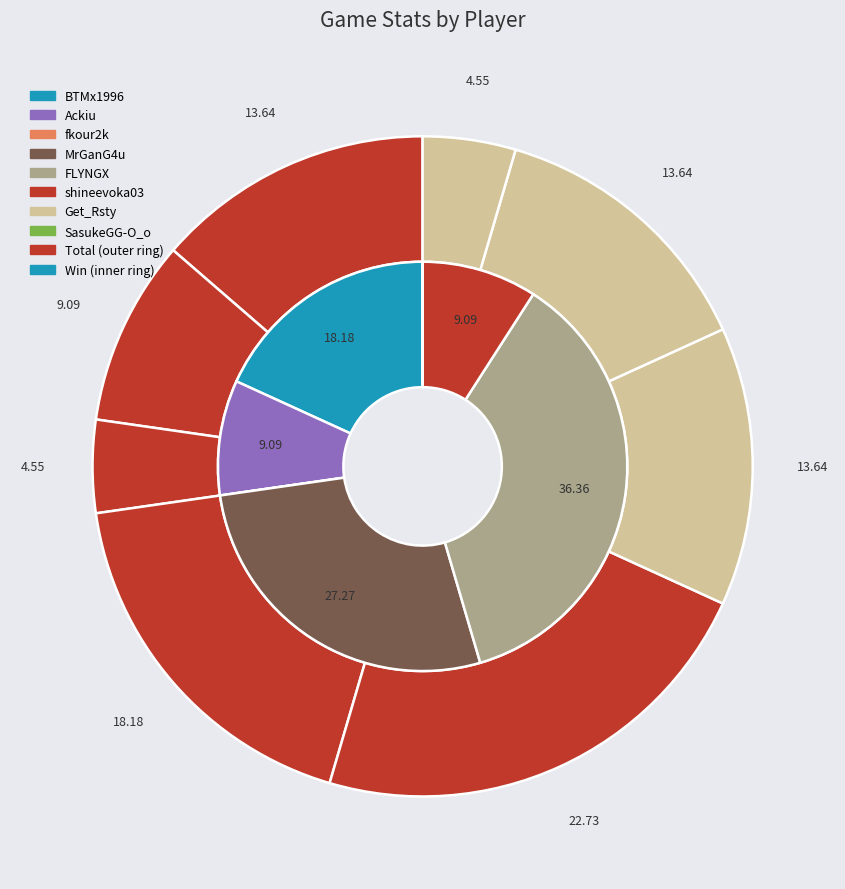

To the nearest percent, what is the difference between the FLYNGX and fkour2k slice percentages?

18%